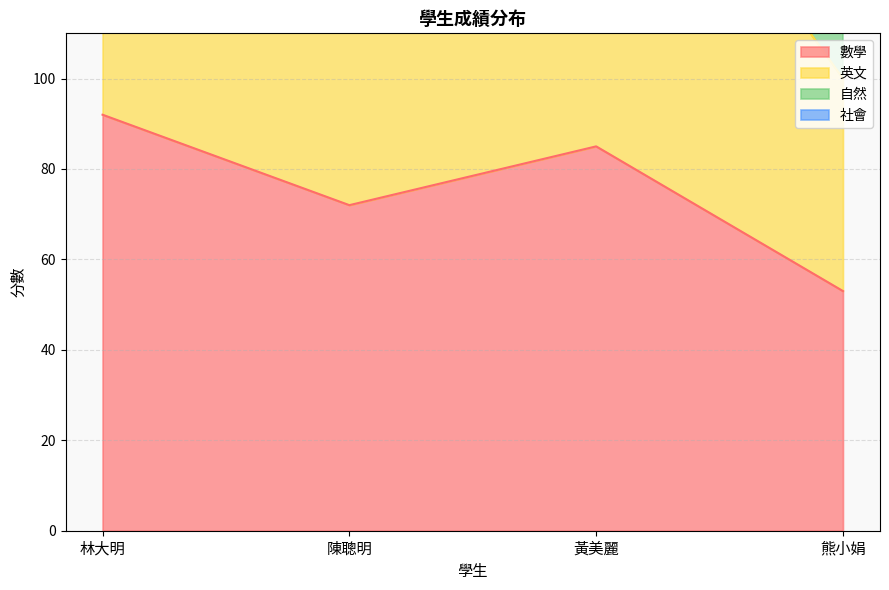

True or false: 英文 has more than 2 points higher than both neighbors.

False